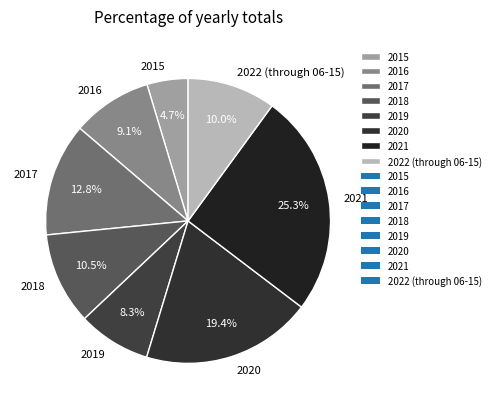

Which slice is the largest?

2021